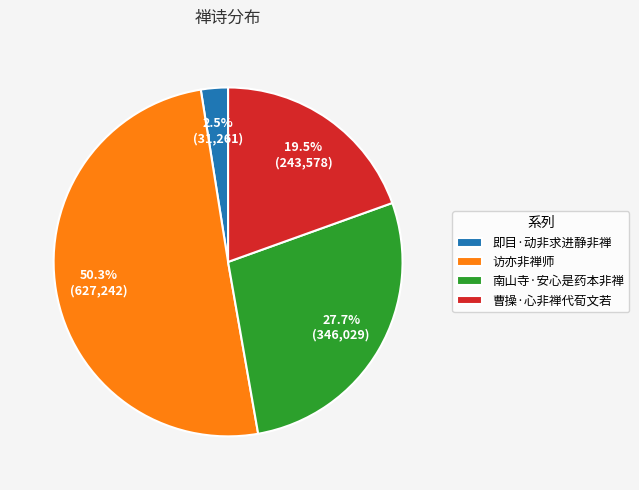

What is the total percentage of 即目·动非求进静非禅 and 南山寺·安心是药本非禅?

30.2%